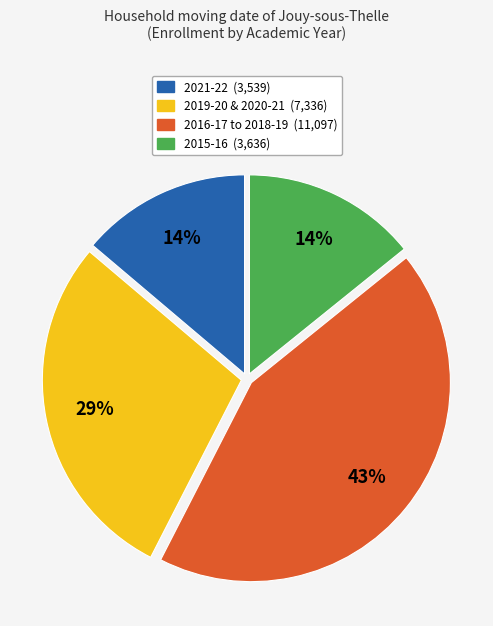

The 2021-22 (3,539) slice represents 5% of the pie. True or false?

False